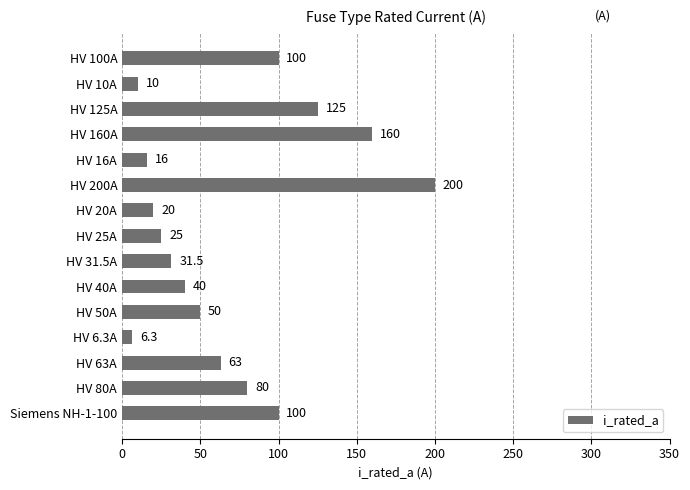

What is the change in value from HV 160A to HV 200A?

+40.0